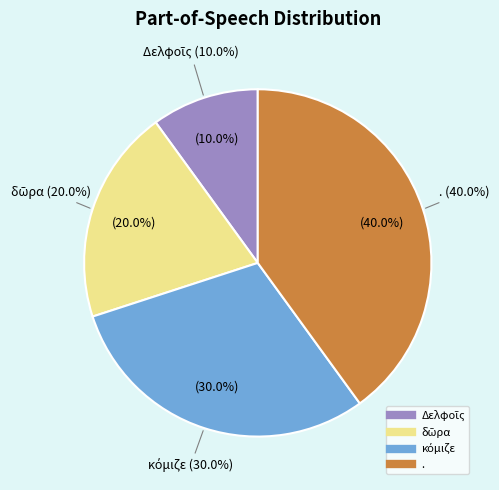

Which category has the biggest portion of the pie?

.